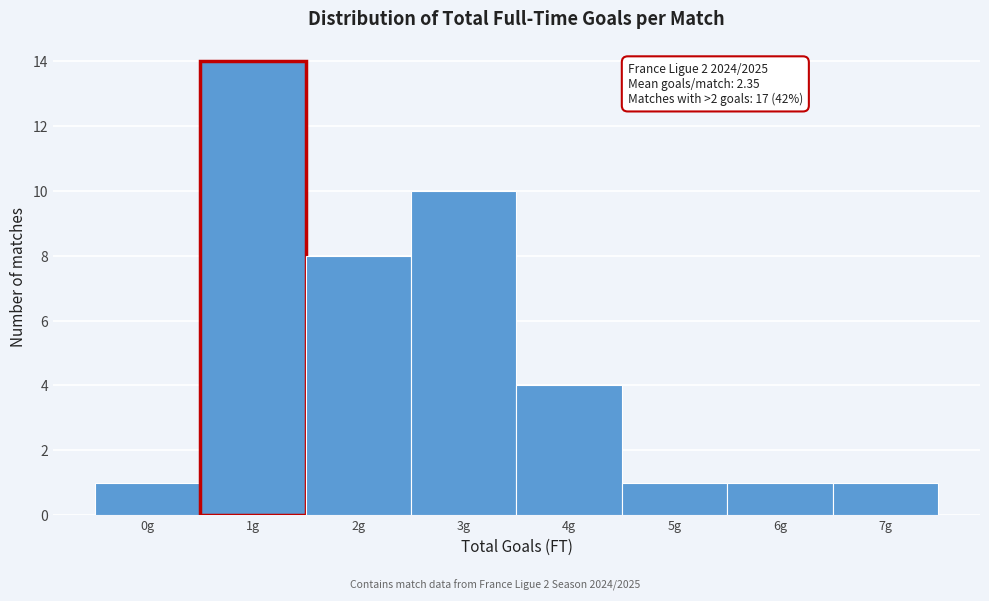

Which range on the x-axis has the tallest bar?

0.5 to 1.5